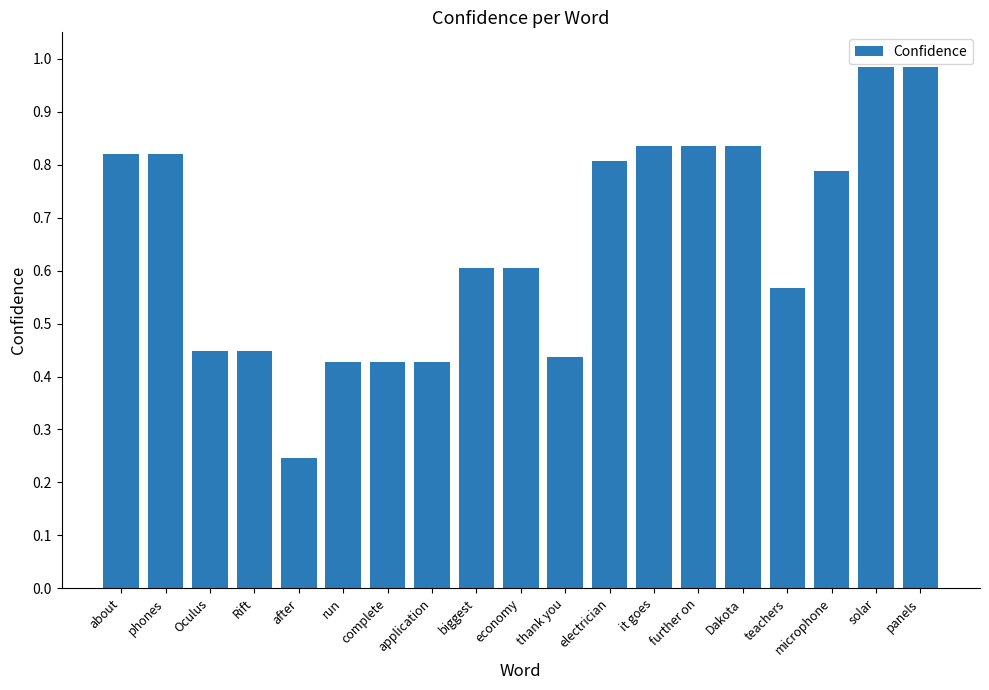

Which has a higher value, after or complete?

complete